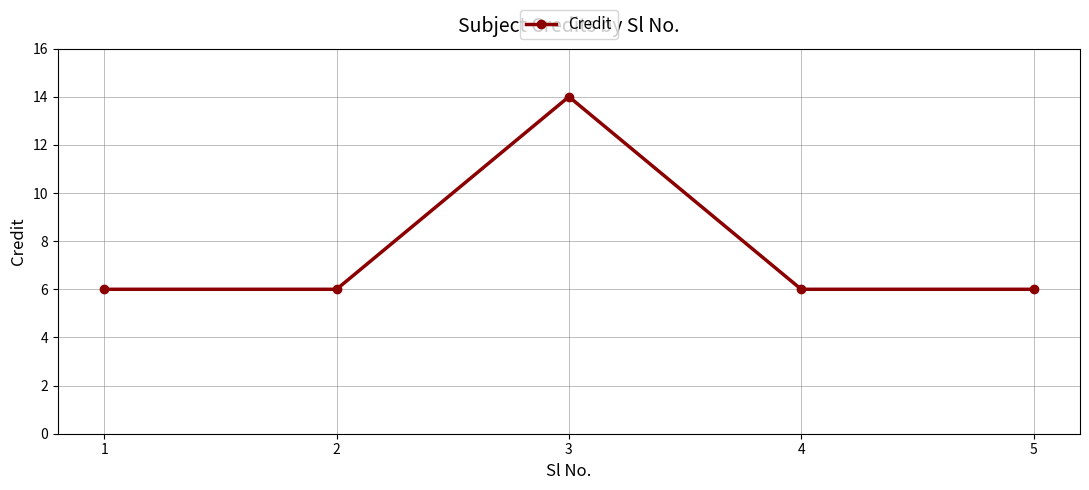

What is the average value?

8